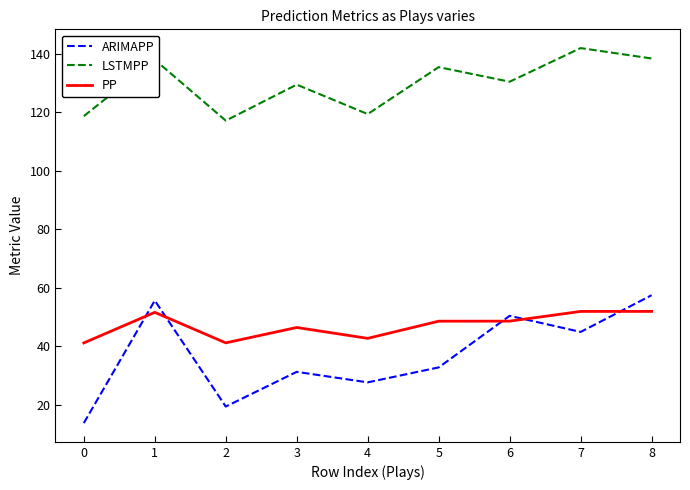

True or false: ARIMAPP has a value of 18.2 at 5.

False